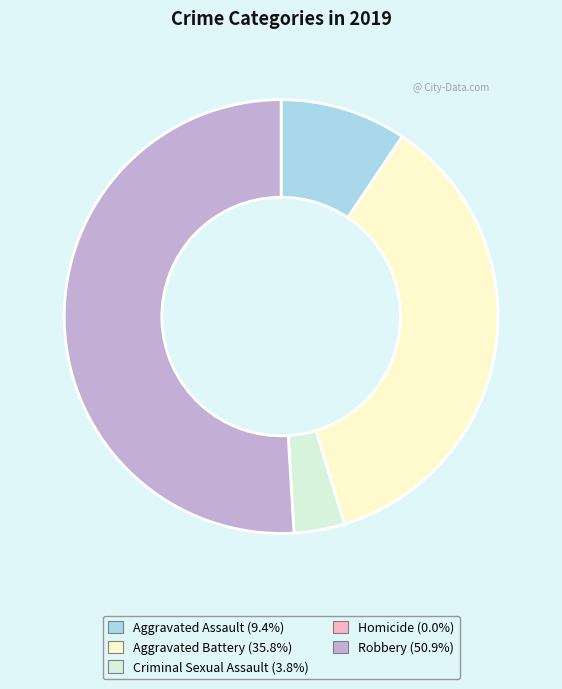

Between Aggravated Battery and Criminal Sexual Assault, which is larger?

Aggravated Battery